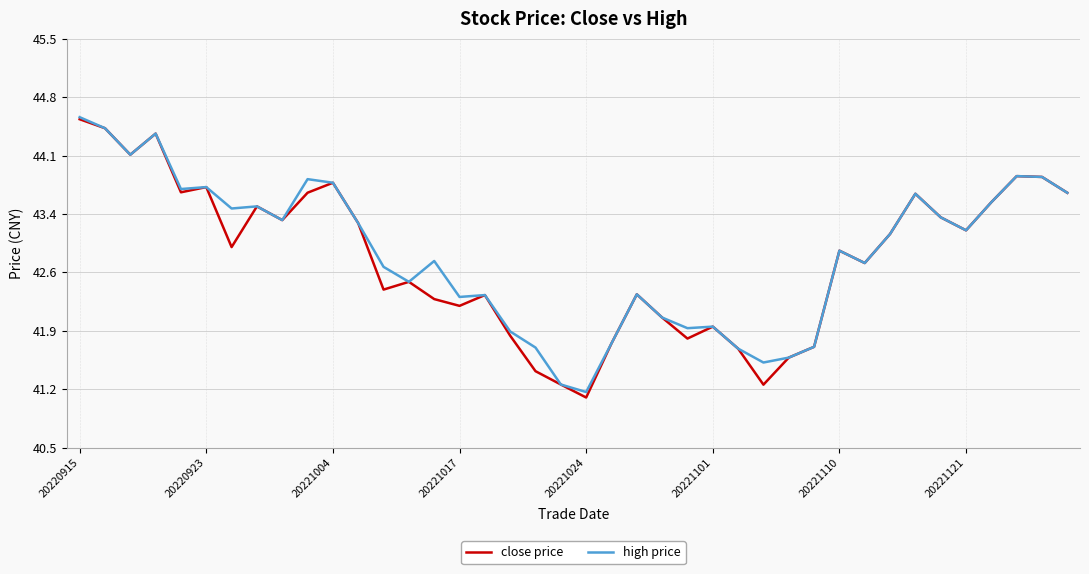

What is the lowest value of the high price series?

41.2